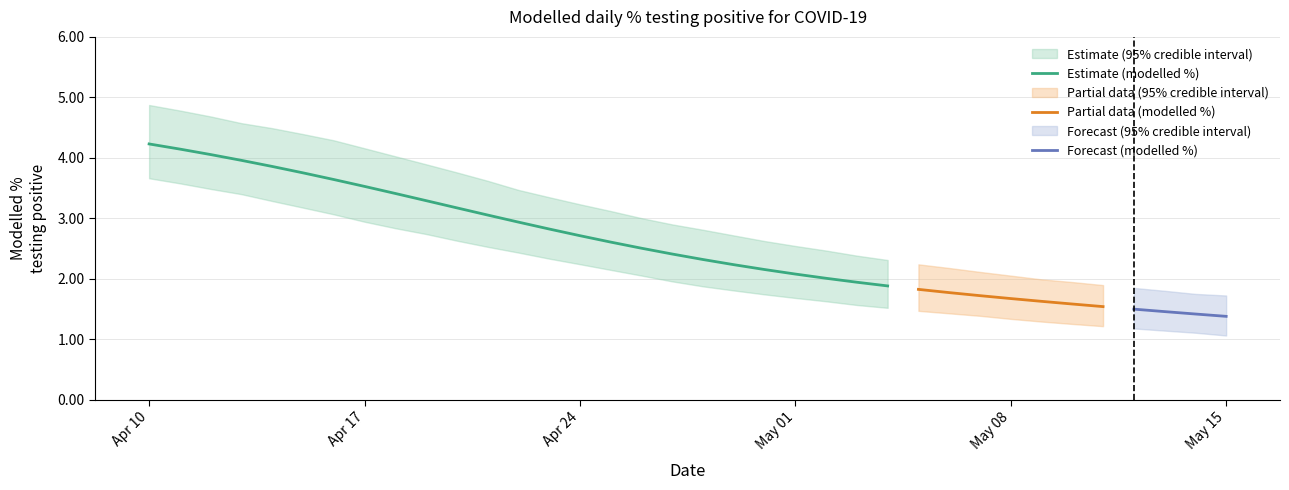

What is the highest value of the Estimate (modelled %) series?

4.2